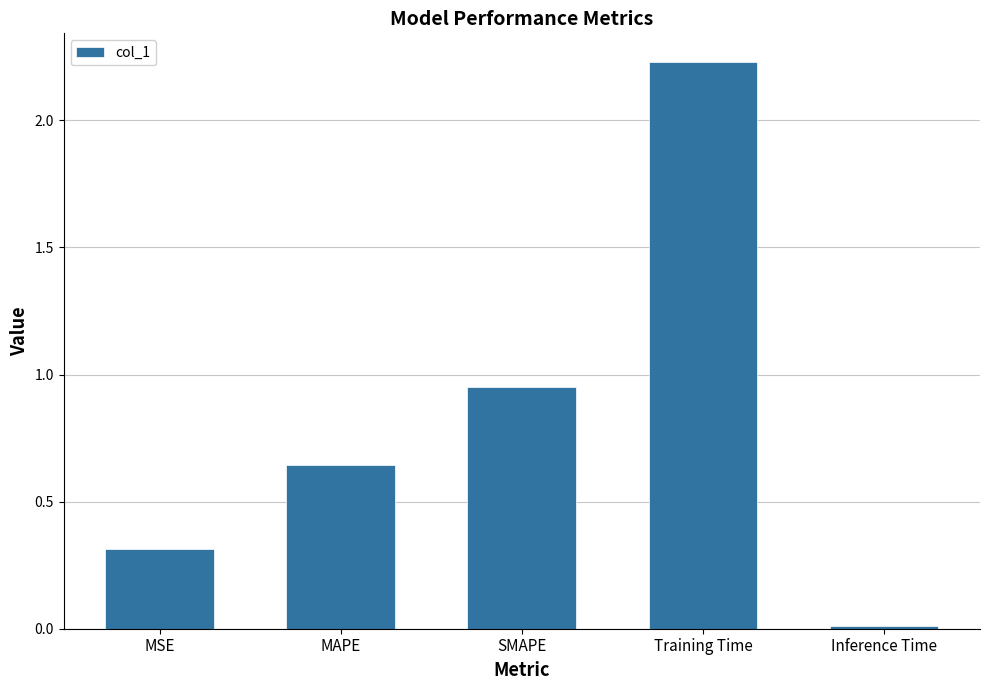

How many bars are there in total?

5